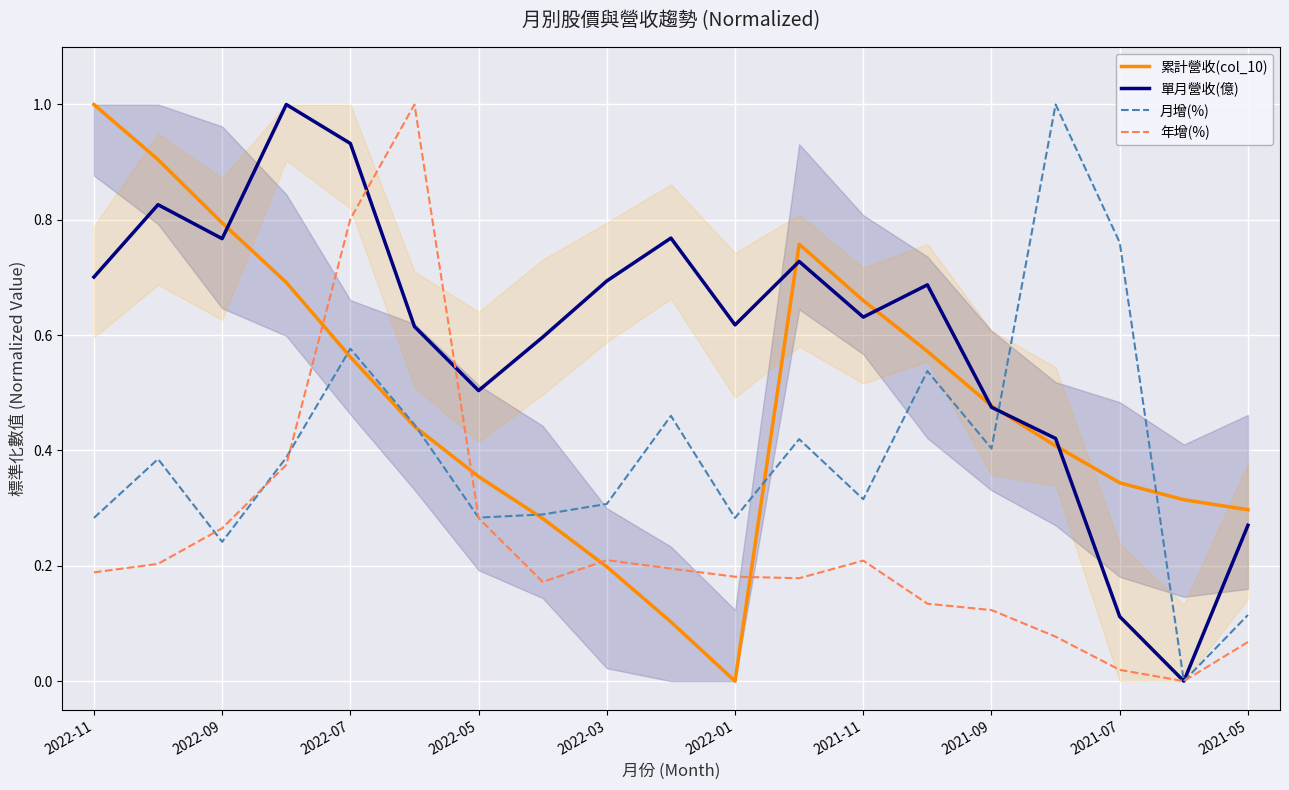

How many lines are shown in the chart?

4